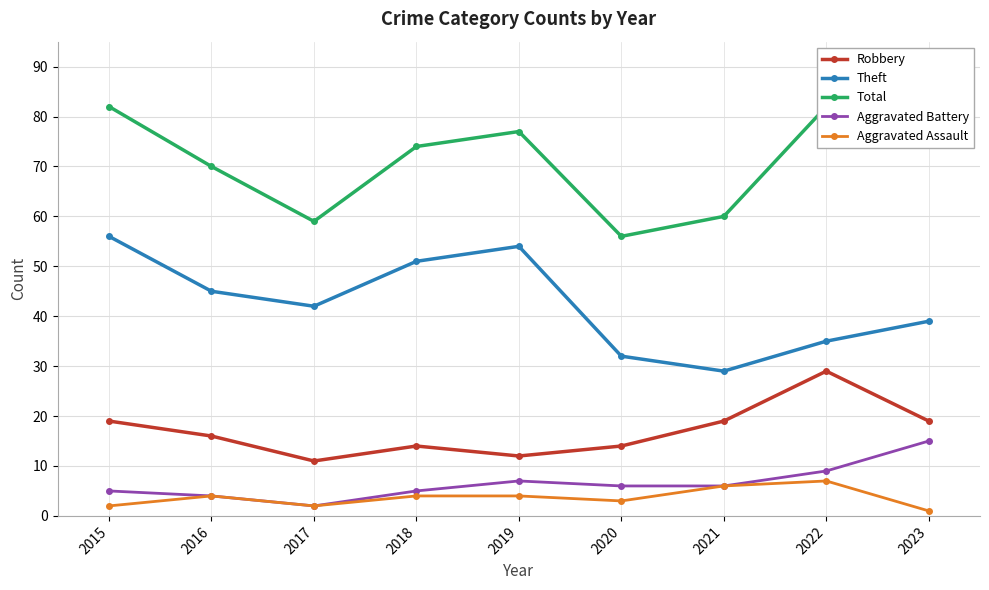

At how many categories does at least one series exceed 16?

9